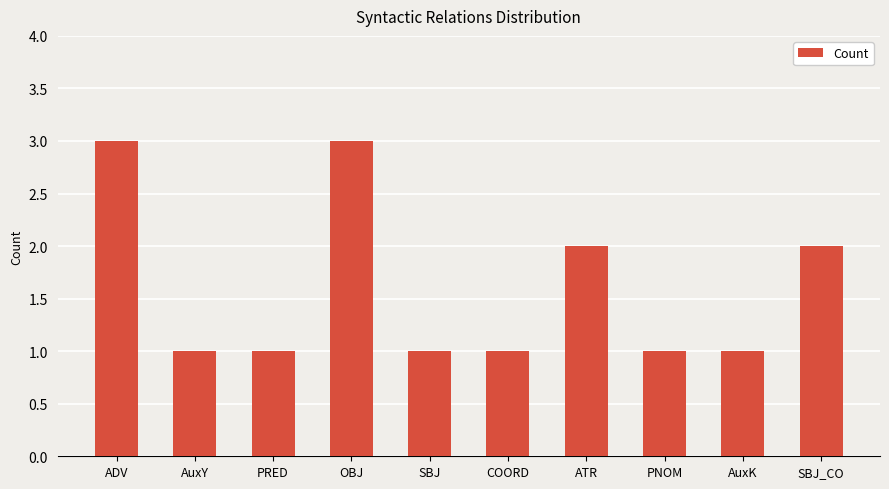

Reading left to right, extract all data points from this chart.

ADV=3	AuxY=1	PRED=1	OBJ=3	SBJ=1	COORD=1	ATR=2	PNOM=1	AuxK=1	SBJ_CO=2